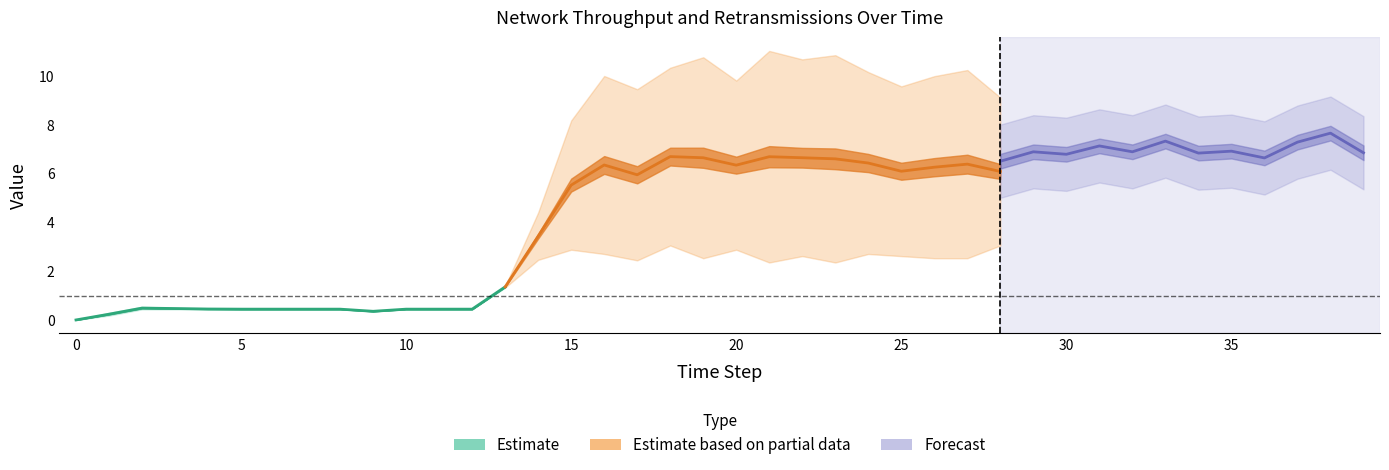

What is the value of the goodThroughput point at the 7th from the left?

0.4